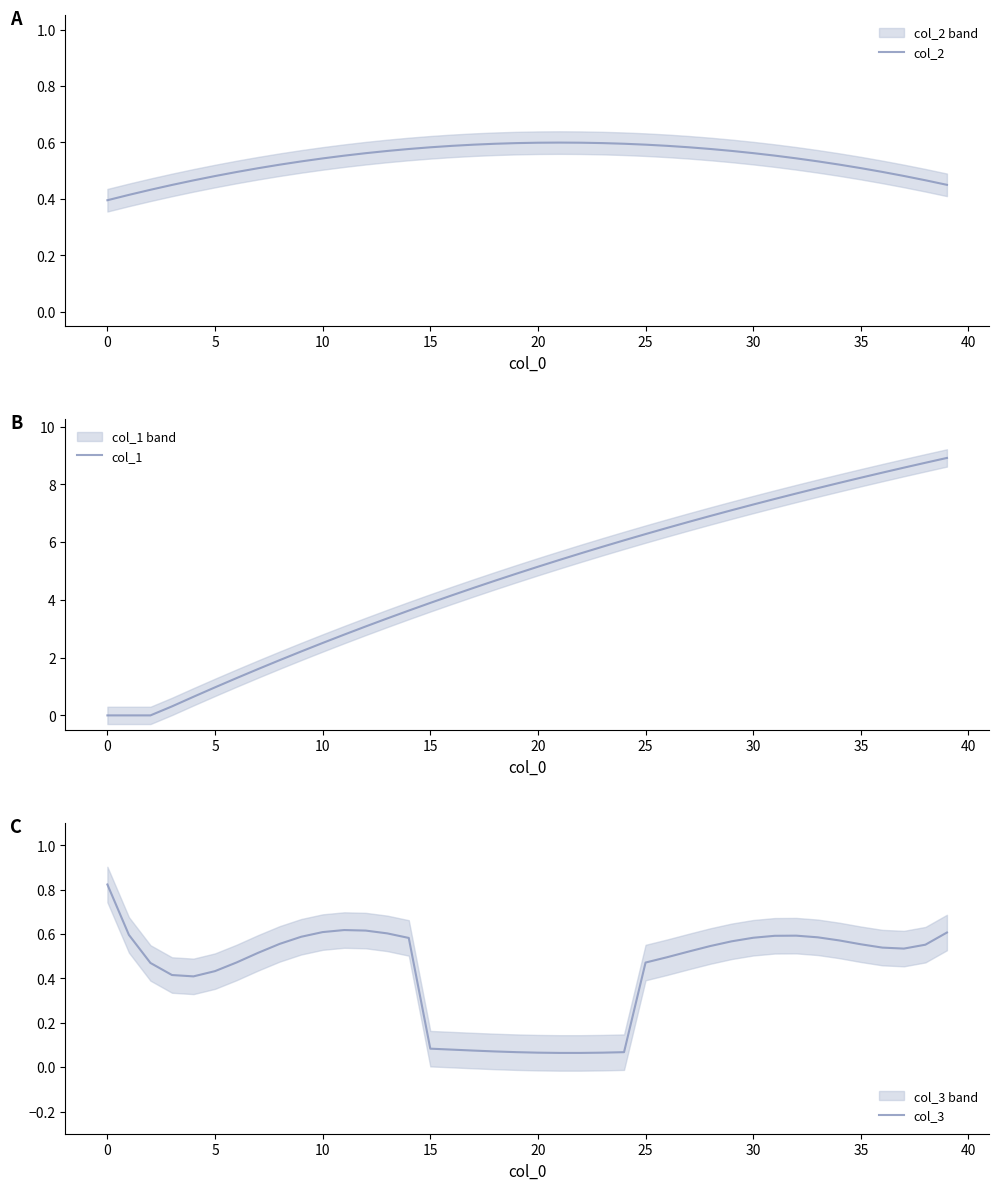

What is the highest value of the col_1 series?

8.9